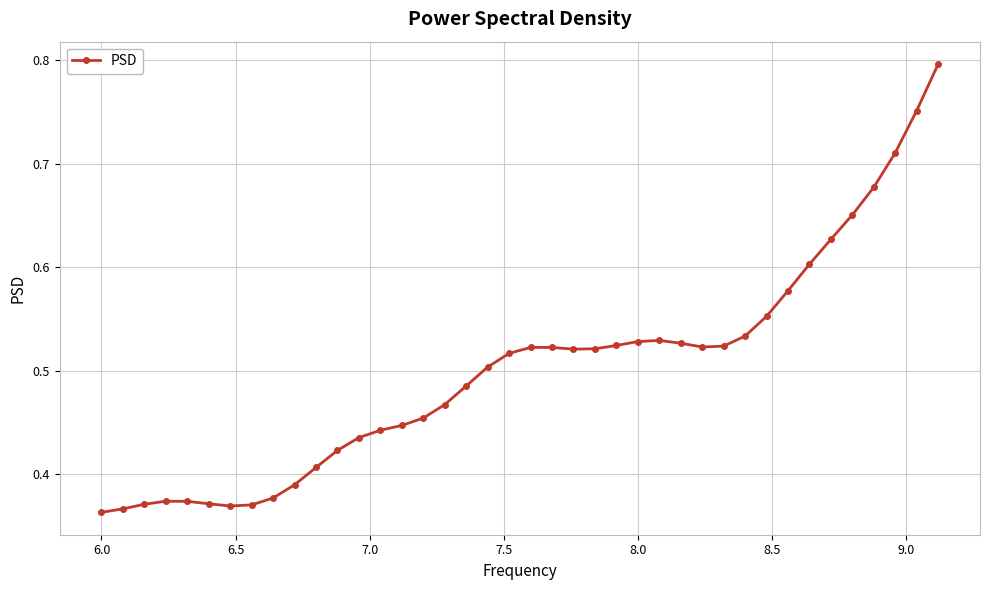

True or false: the data has more than 1 interior local peaks.

True